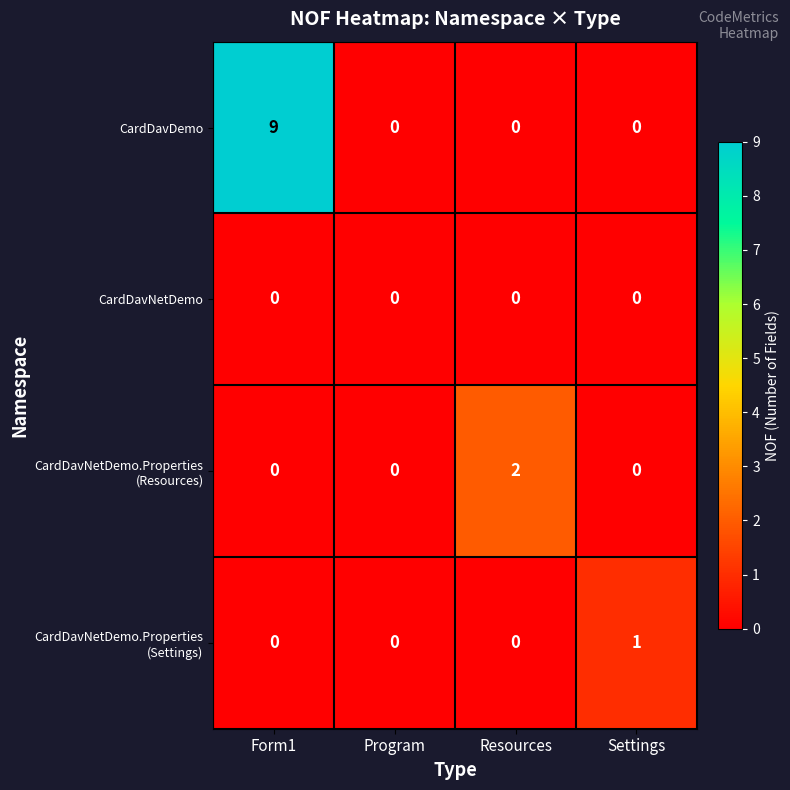

How many distinct data groups are displayed?

4